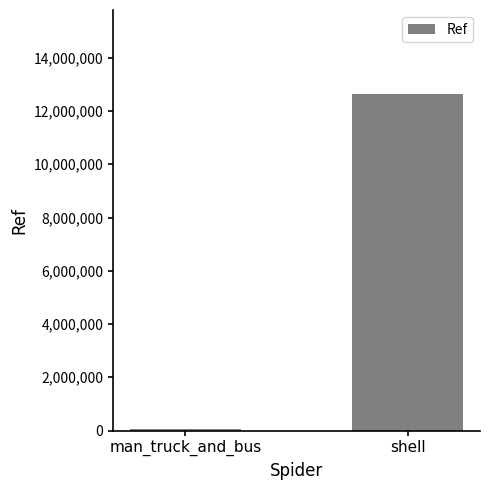

Approximately how many times larger is the value at shell compared to man_truck_and_bus?

177.5